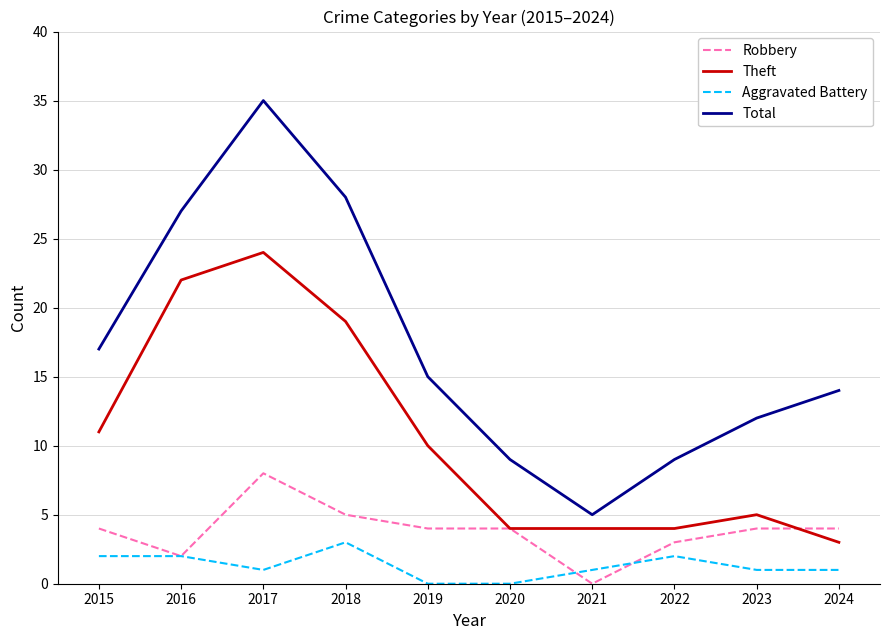

True or false: Total has more than 2 points higher than both neighbors.

False